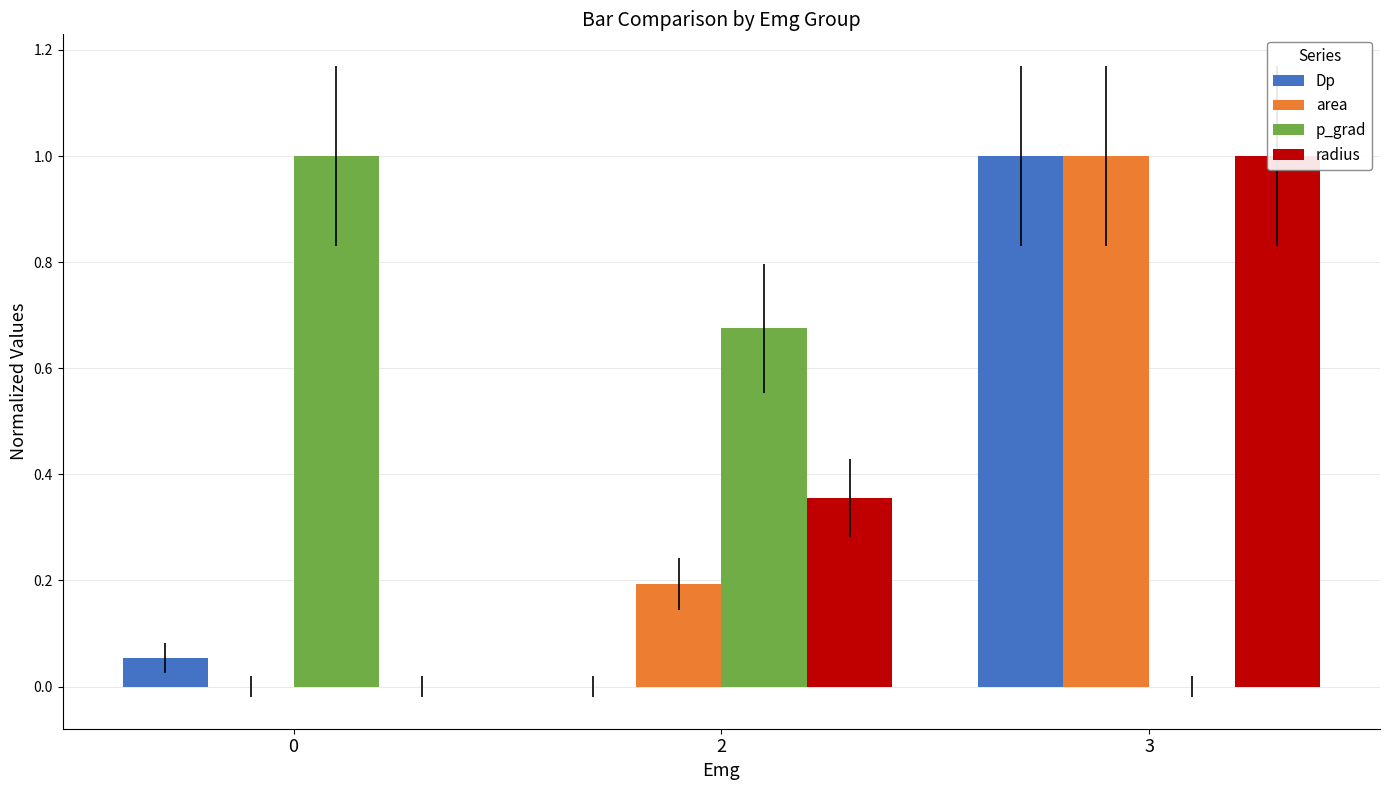

How many values in p_grad are above zero?

2